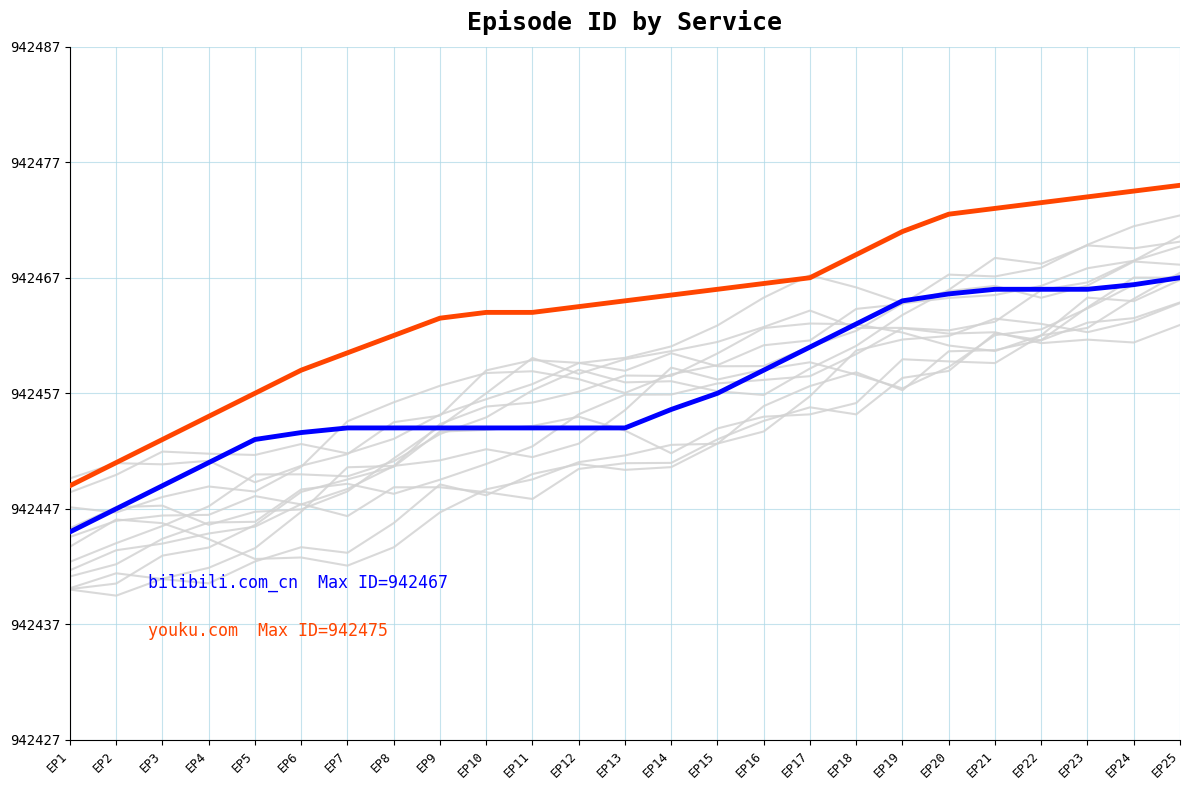

List the labels in order of bilibili.com_cn value, smallest first.

EP1, EP2, EP3, EP4, EP5, EP6, EP7, EP8, EP9, EP10, EP11, EP12, EP13, EP14, EP15, EP16, EP17, EP18, EP19, EP20, EP21, EP22, EP23, EP24, EP25